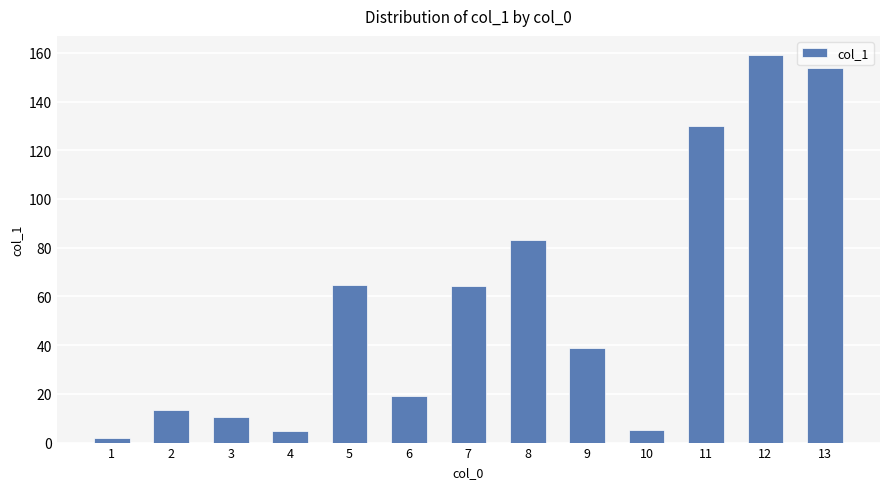

What is the ratio of the value at 3 to the value at 6?

0.6